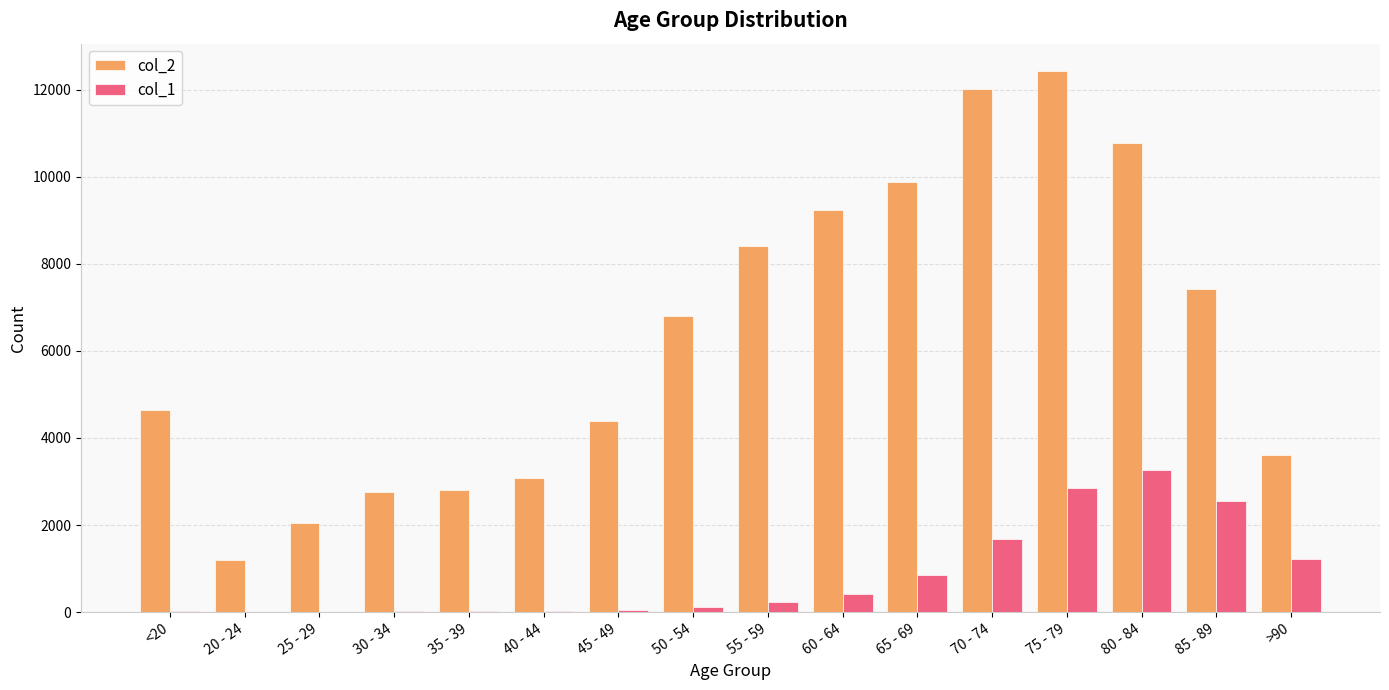

How many groups of bars are there?

16